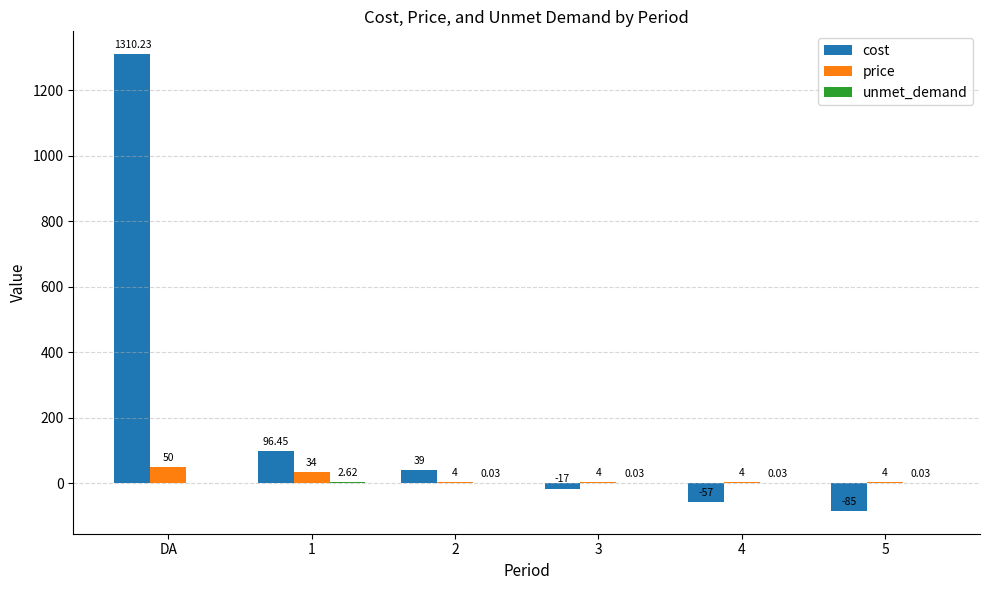

Which label corresponds to the largest value in the chart?

DA